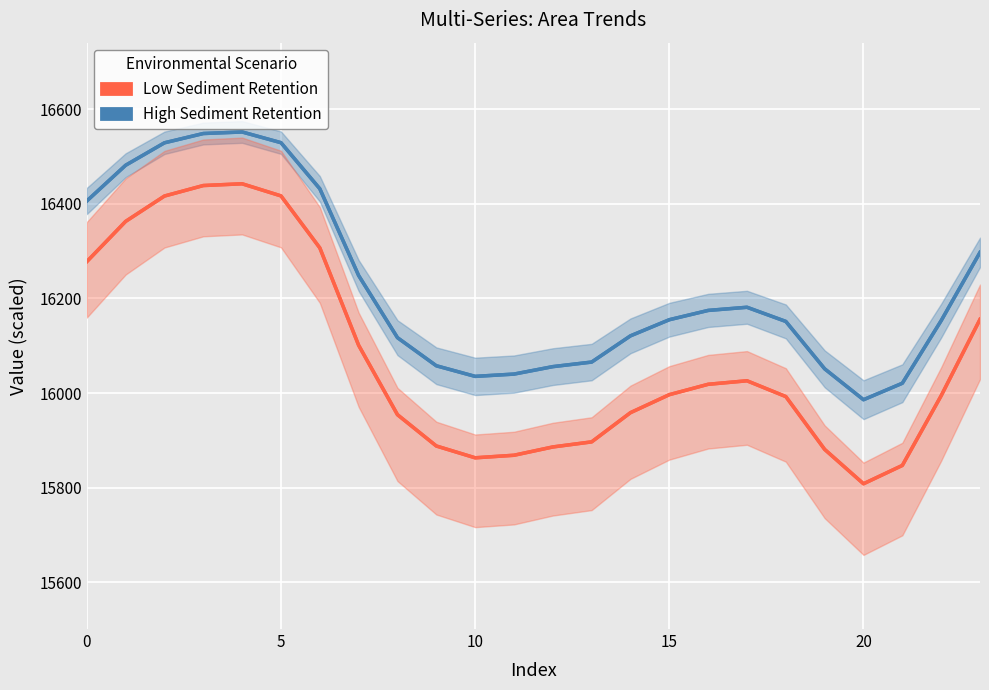

Which series has the largest total across all categories?

High Sediment Retention